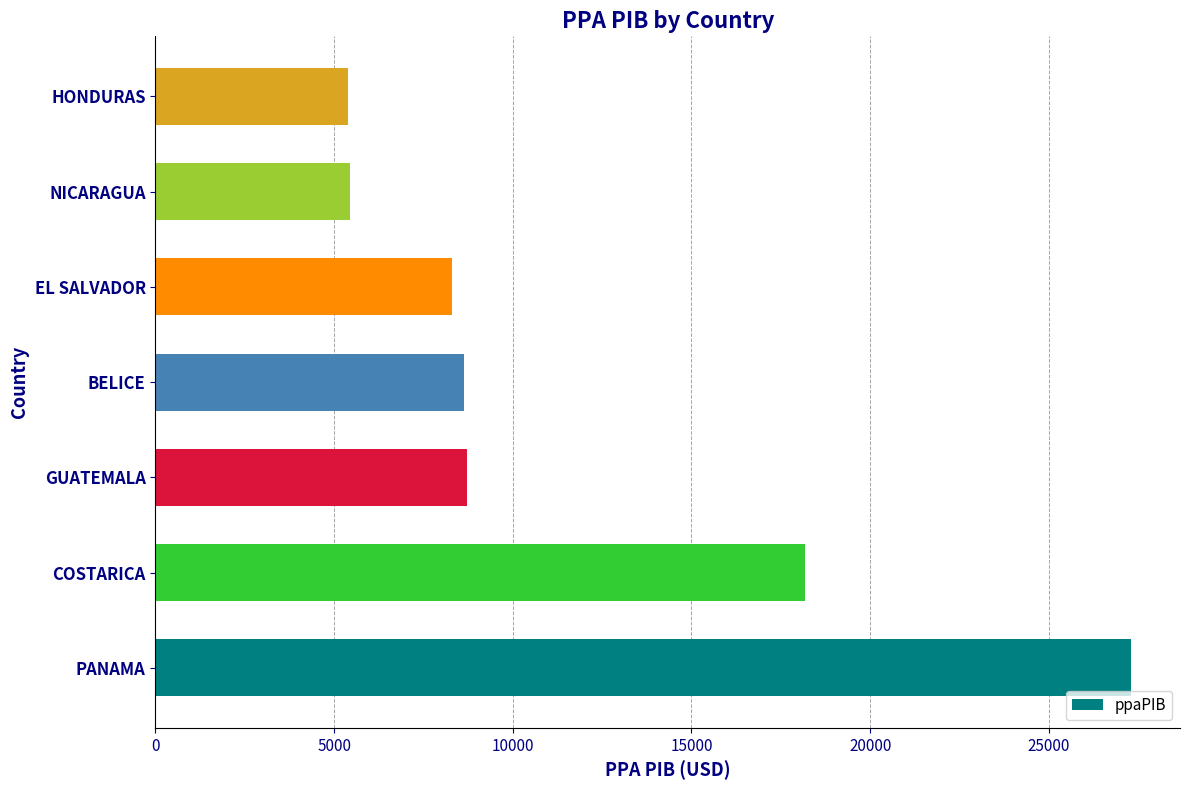

What is the change in value from PANAMA to BELICE?

-18664